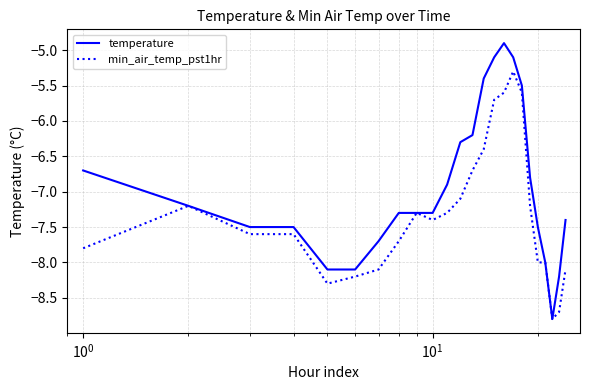

Which series has the largest total across all categories?

temperature